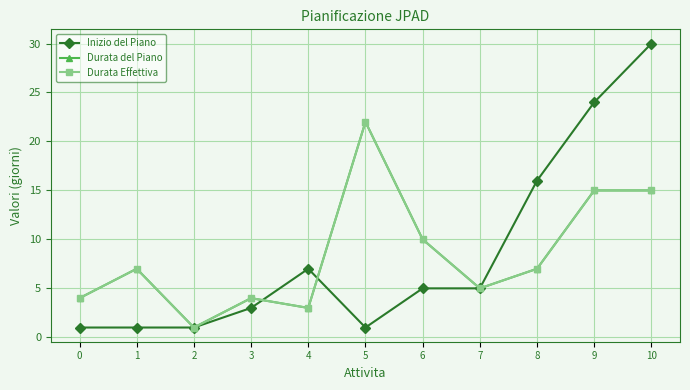

Reading left to right, transcribe all the data shown in this chart.

Inizio del Piano: 1	1	1	3	7	1	5	5	16	24	30
Durata del Piano: 4	7	1	4	3	22	10	5	7	15	15
Durata Effettiva: 4	7	1	4	3	22	10	5	7	15	15